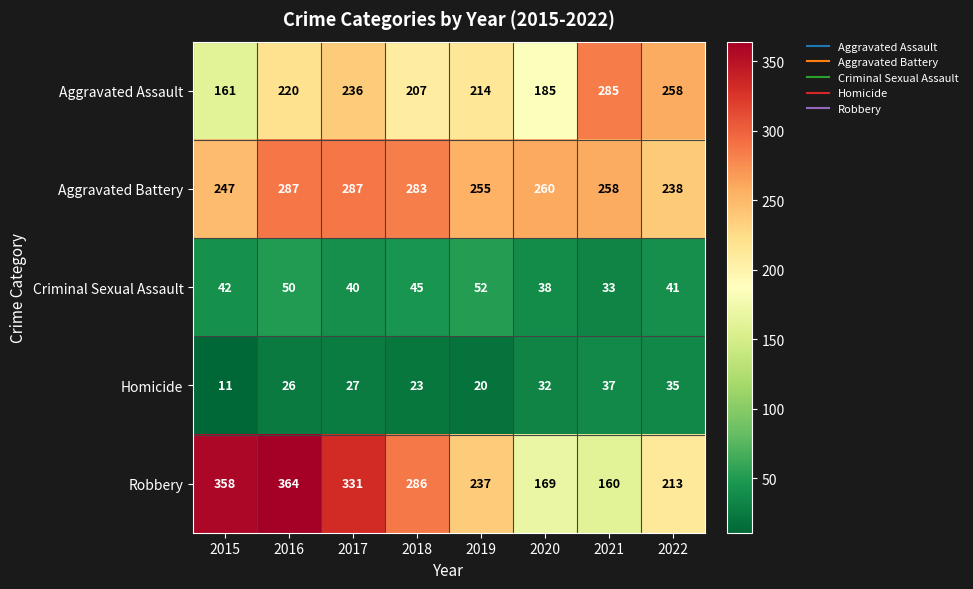

Which series changed the most between 2016 and 2021?

Robbery